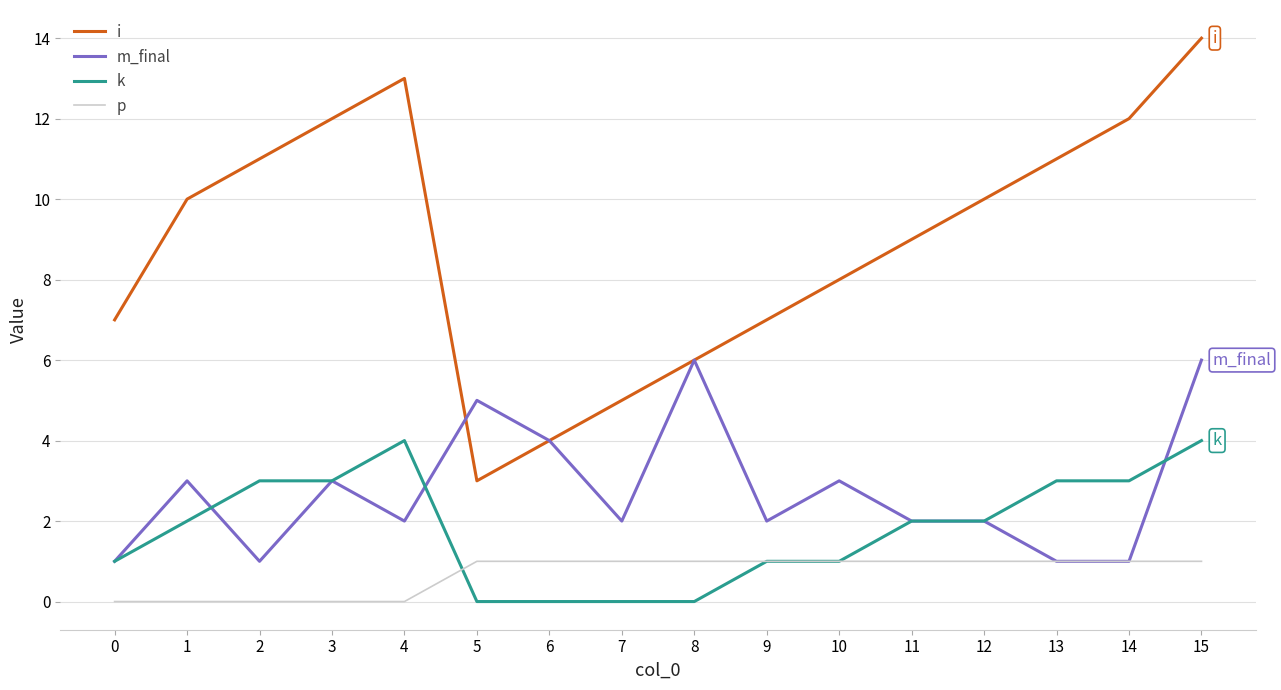

Which series has the largest total across all categories?

i